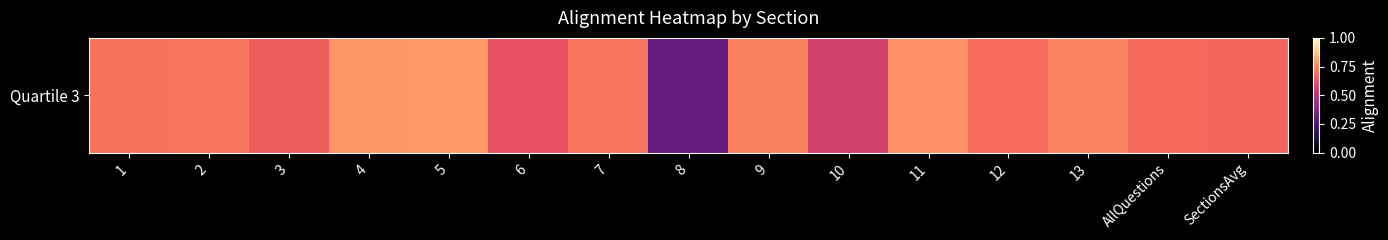

What is the difference between the maximum and minimum values?

0.5